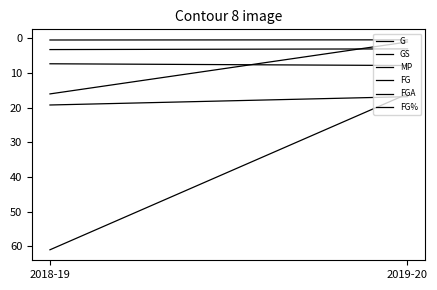

What is the total value across all series at 2019-20?

45.0